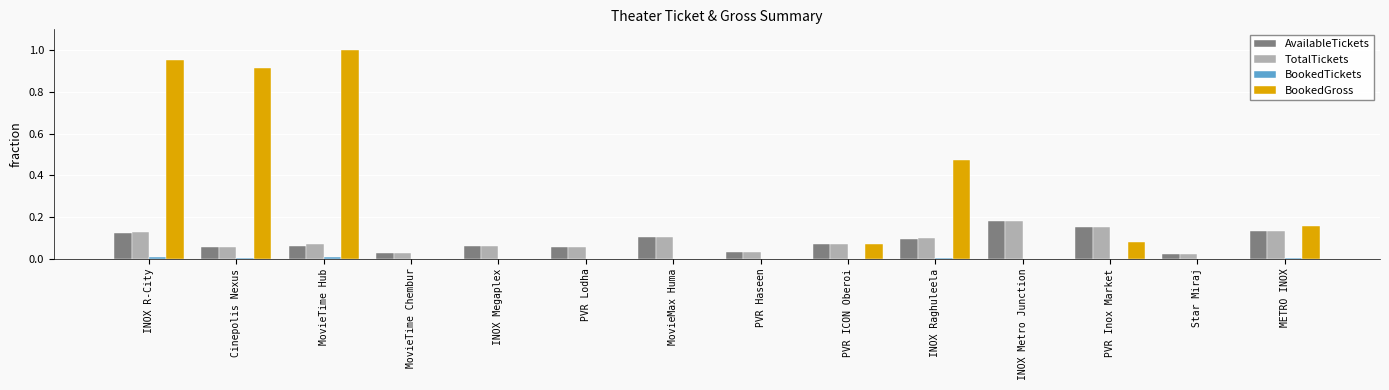

Which series has the largest total across all categories?

BookedGross